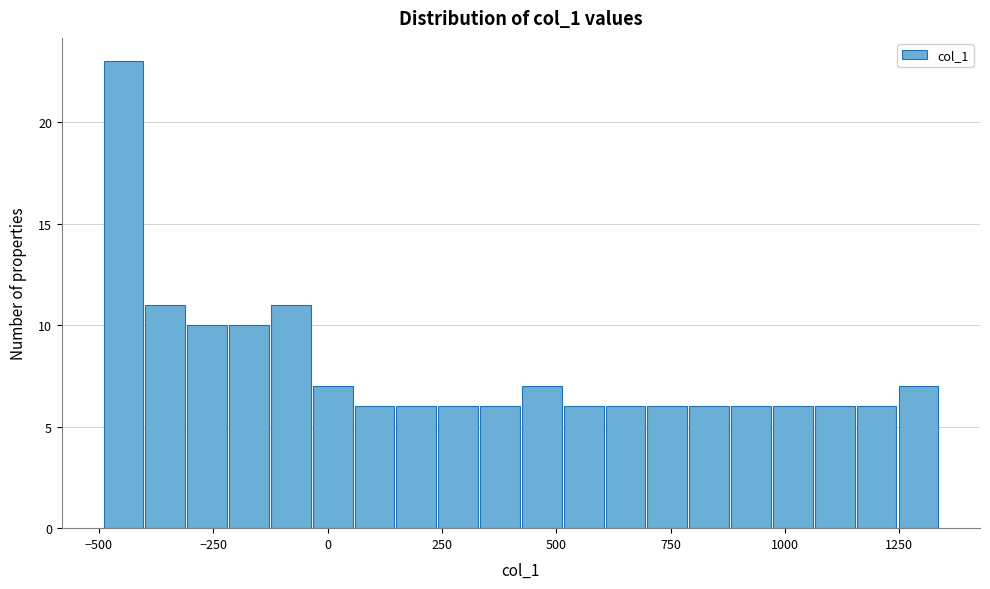

Read against the x-axis, roughly where is the centre of the tallest bar?

-450